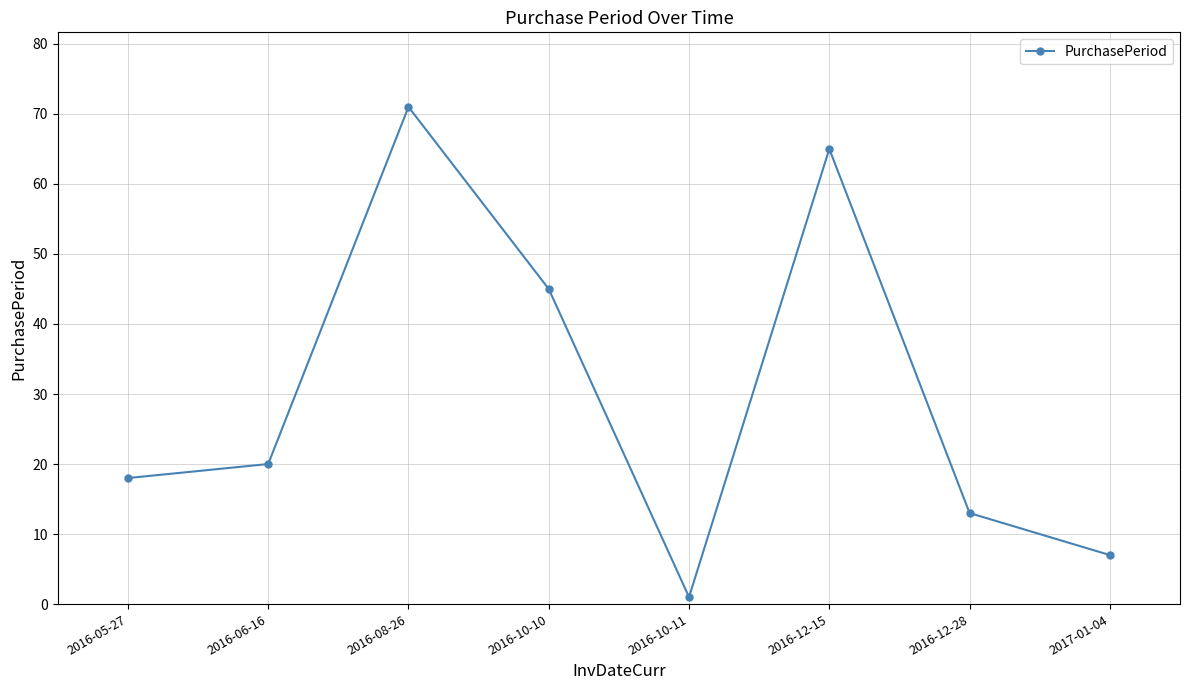

What value does the data have at 2016-10-10, to the nearest 5?

45